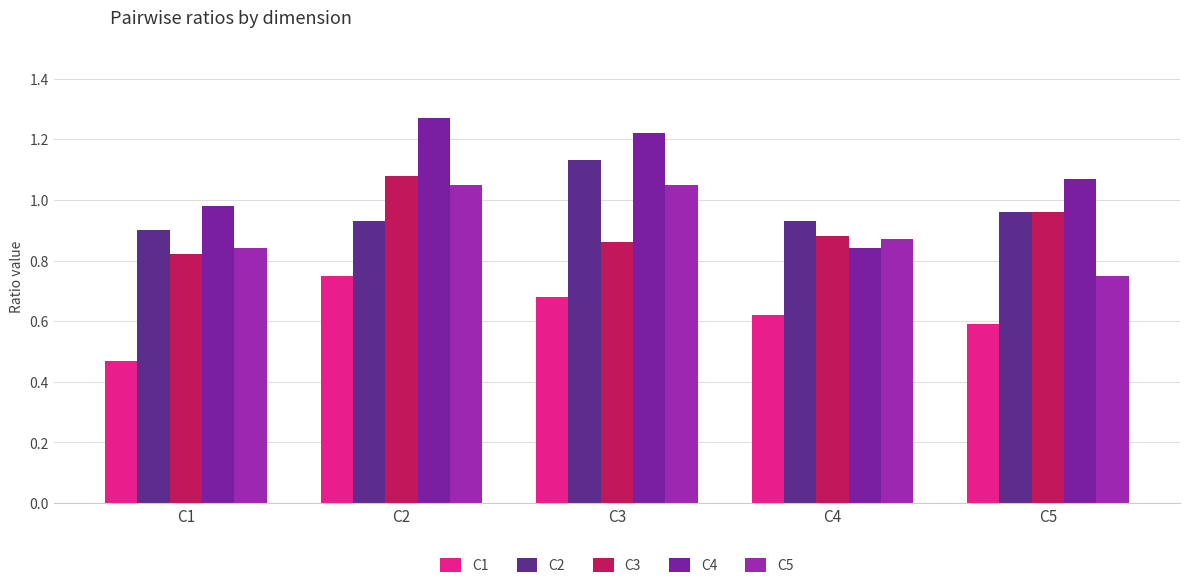

The value of C4 at C3 is 1.2. True or false?

True